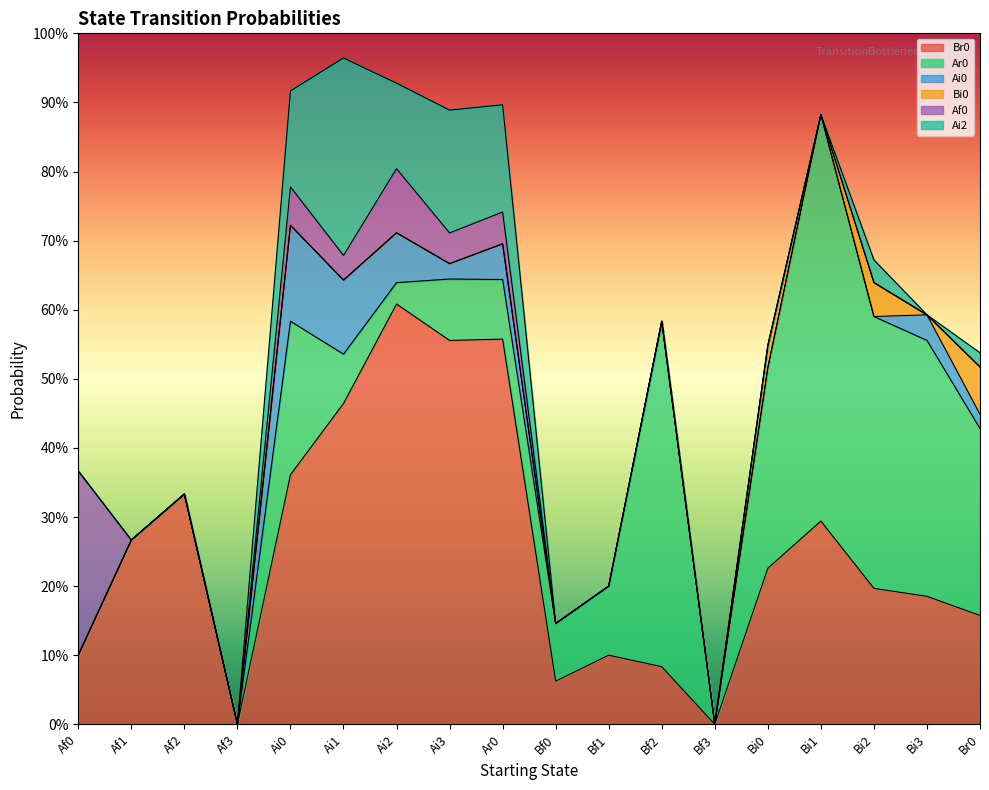

What is the label of the 7th point from the right?

Bf2